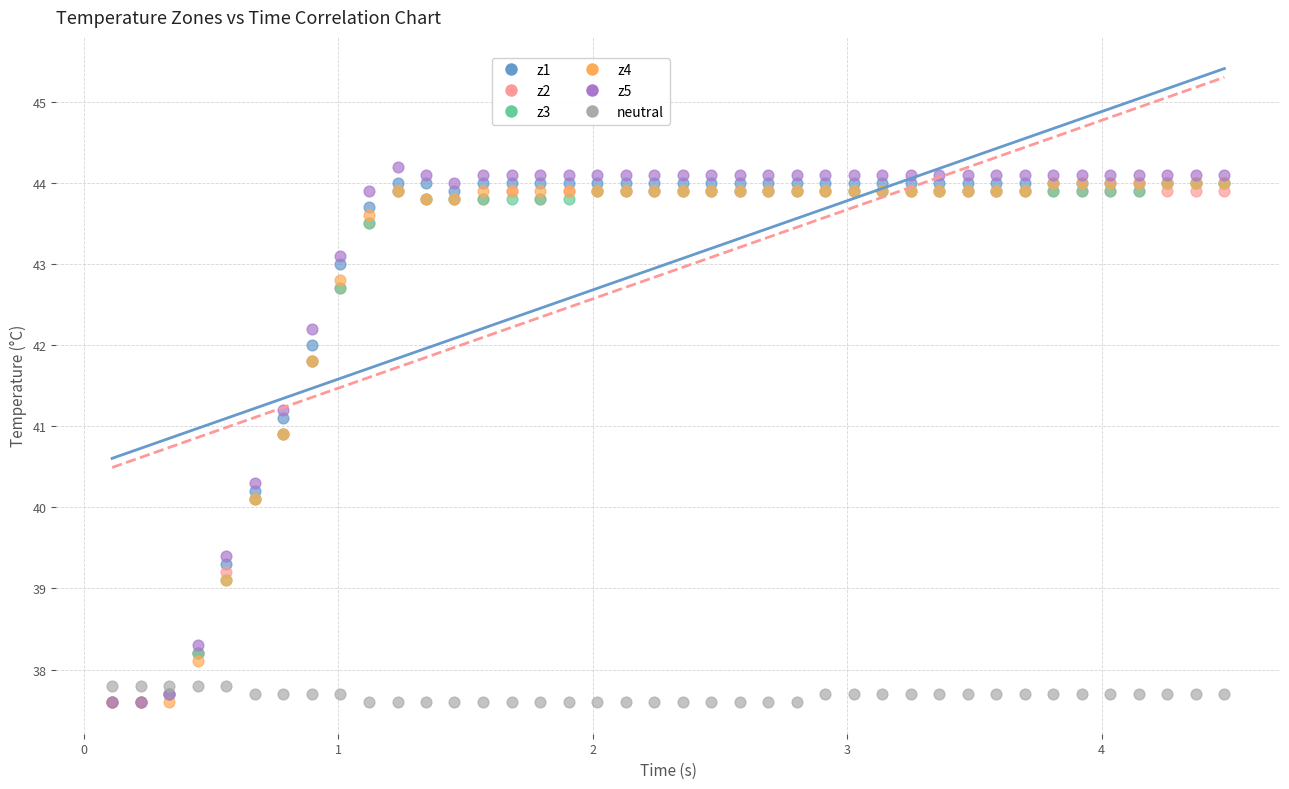

Which series has the widest spread of Y values?

z5